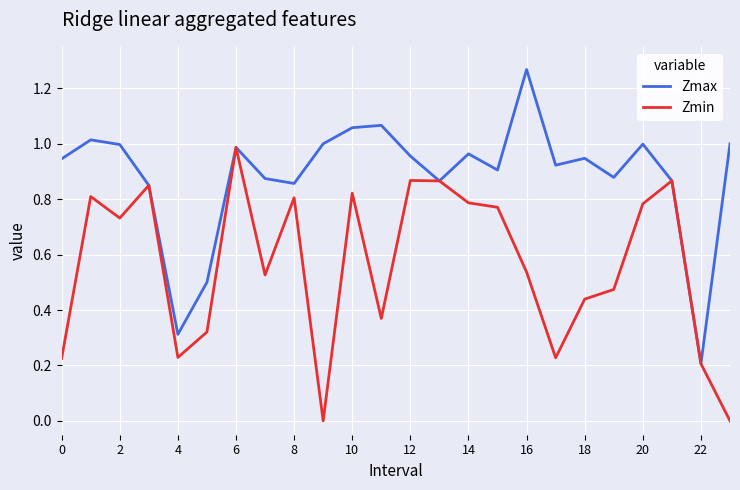

List the series in order of their peak value, lowest first.

Zmin, Zmax